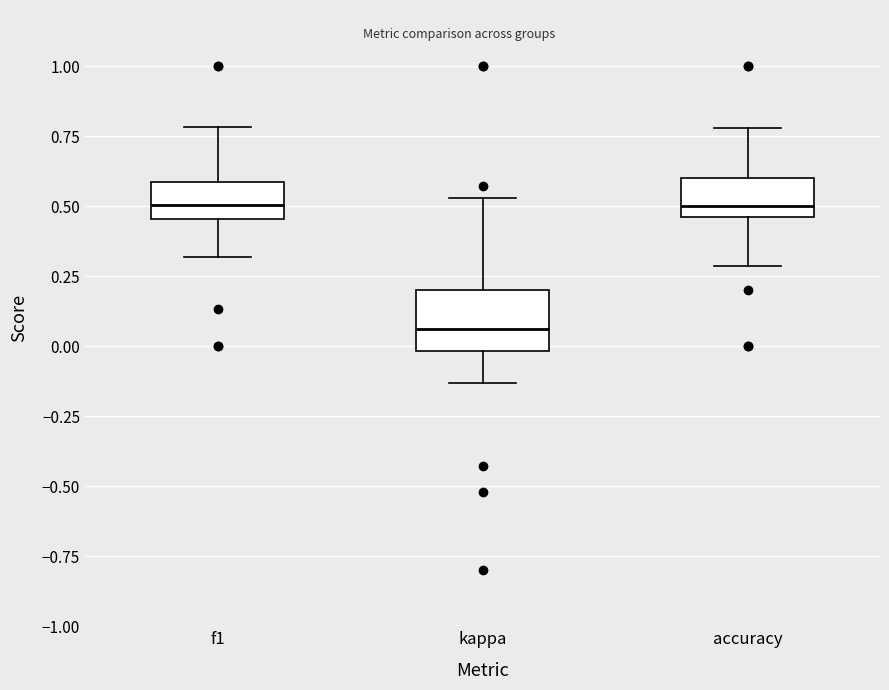

Where is the lower edge of the box for kappa on the y-axis? The values are not printed on the chart, so give them approximately, as read against the axis.

0.00